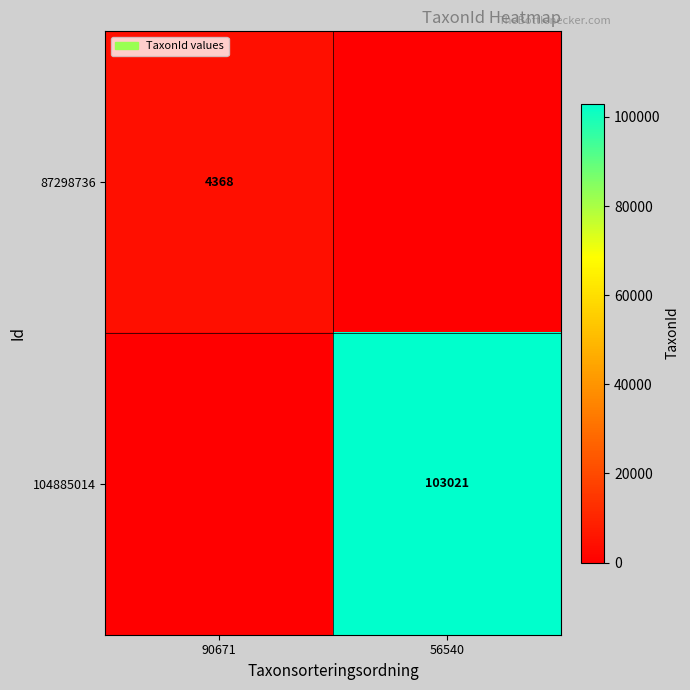

The 87298736 series shows 2209 at 90671. True or false?

False